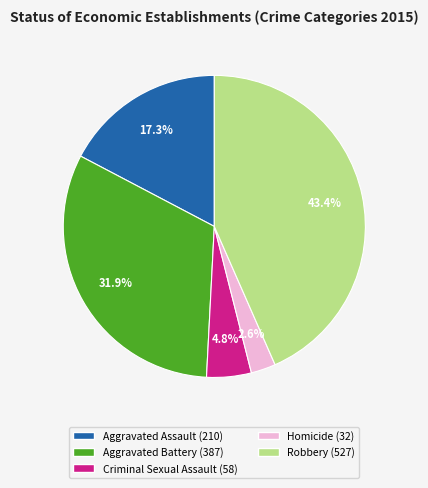

What percentage is the Robbery slice, to the nearest percent?

43%